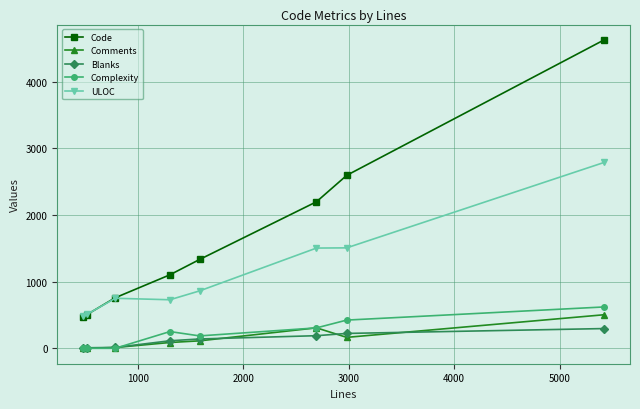

In ULOC, how many points are lower than both neighbors (excluding endpoints)?

1